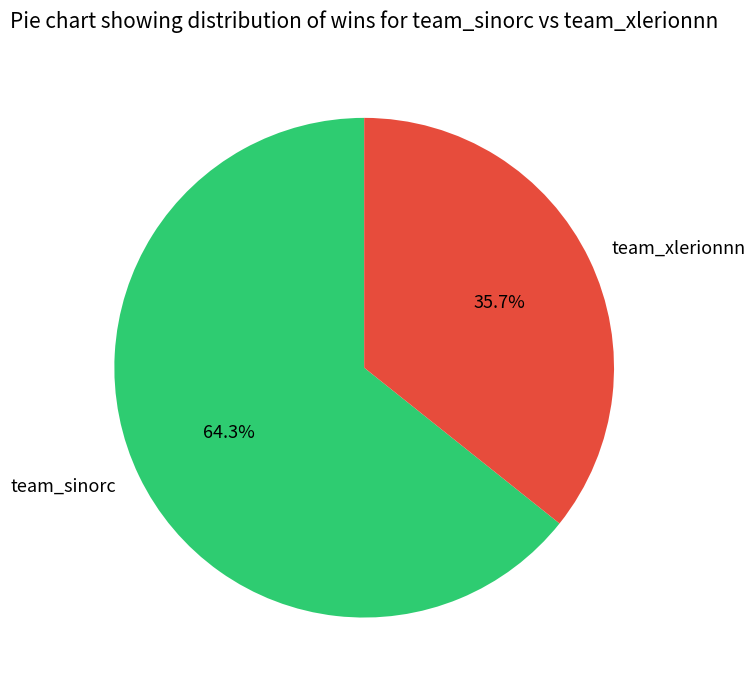

Rank the categories by value from highest to lowest.

team_sinorc, team_xlerionnn